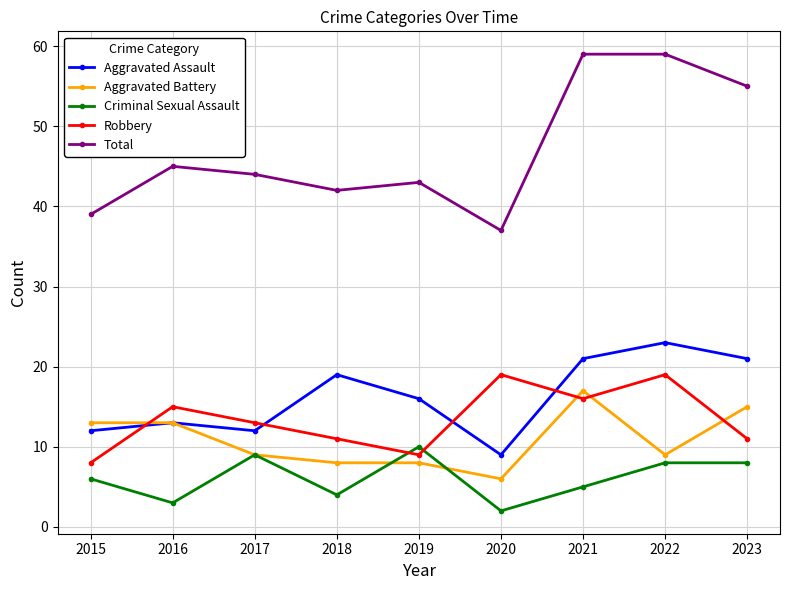

Reading left to right, extract all data points from this chart.

Aggravated Assault: 2015=12	2016=13	2017=12	2018=19	2019=16	2020=9	2021=21	2022=23	2023=21
Aggravated Battery: 2015=13	2016=13	2017=9	2018=8	2019=8	2020=6	2021=17	2022=9	2023=15
Criminal Sexual Assault: 2015=6	2016=3	2017=9	2018=4	2019=10	2020=2	2021=5	2022=8	2023=8
Robbery: 2015=8	2016=15	2017=13	2018=11	2019=9	2020=19	2021=16	2022=19	2023=11
Total: 2015=39	2016=45	2017=44	2018=42	2019=43	2020=37	2021=59	2022=59	2023=55